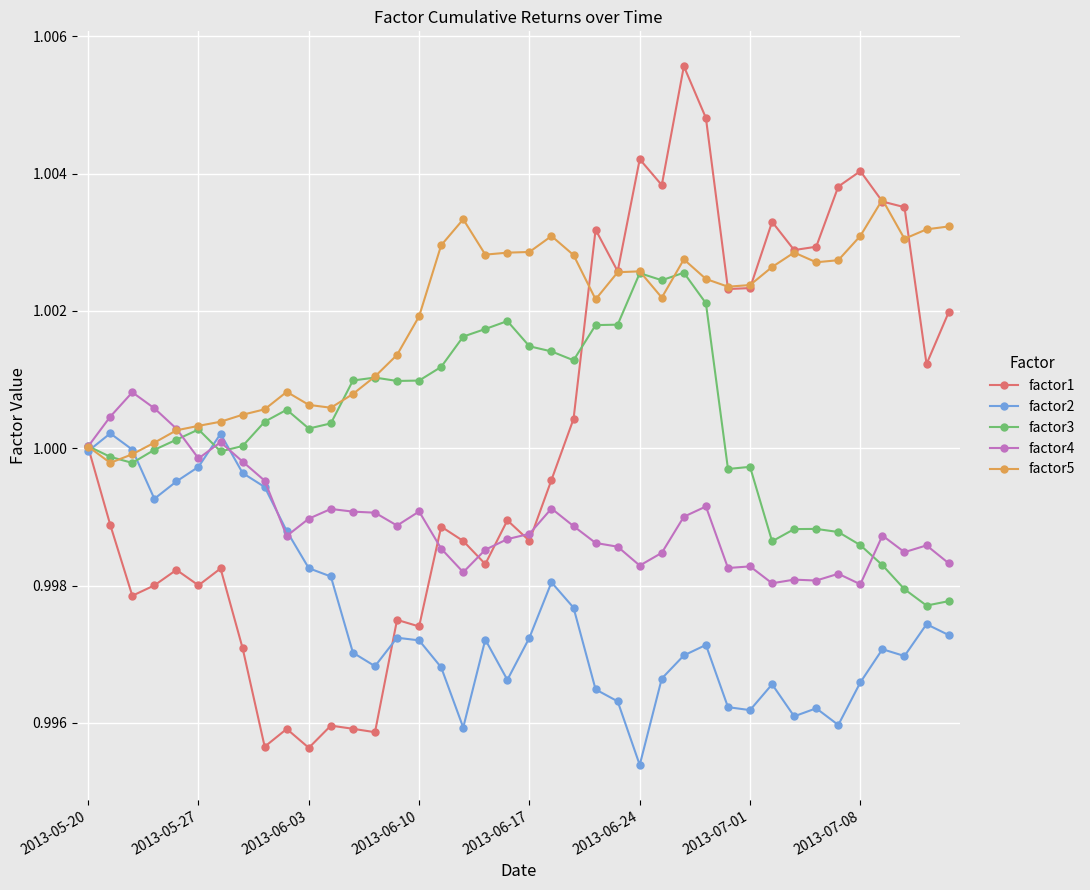

How many lines are shown in the chart?

5